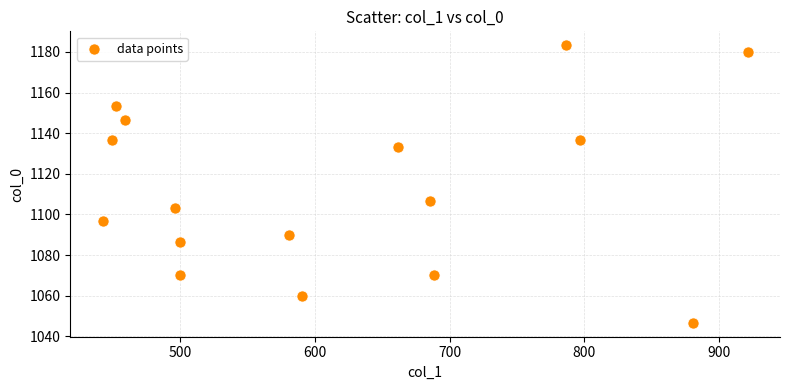

What Y value in the scatter plot is closest to 1115?

1106.7